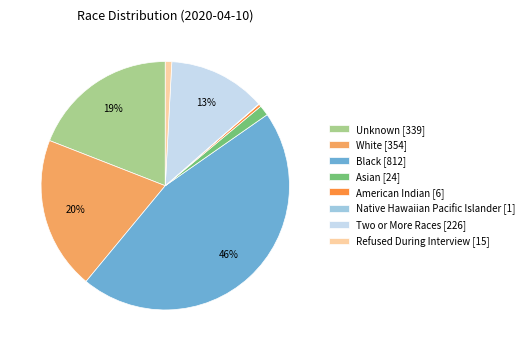

Is there a majority slice in this chart?

No